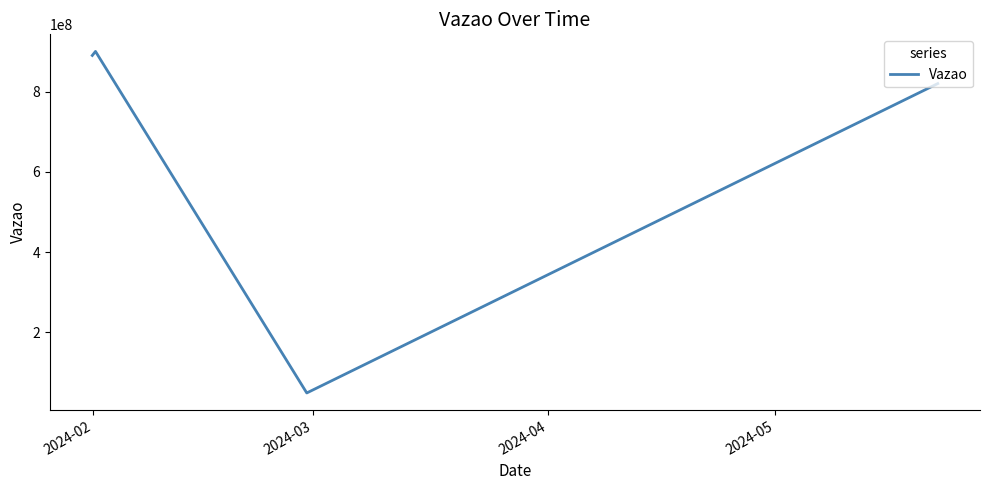

What is the smallest value displayed?

49335547